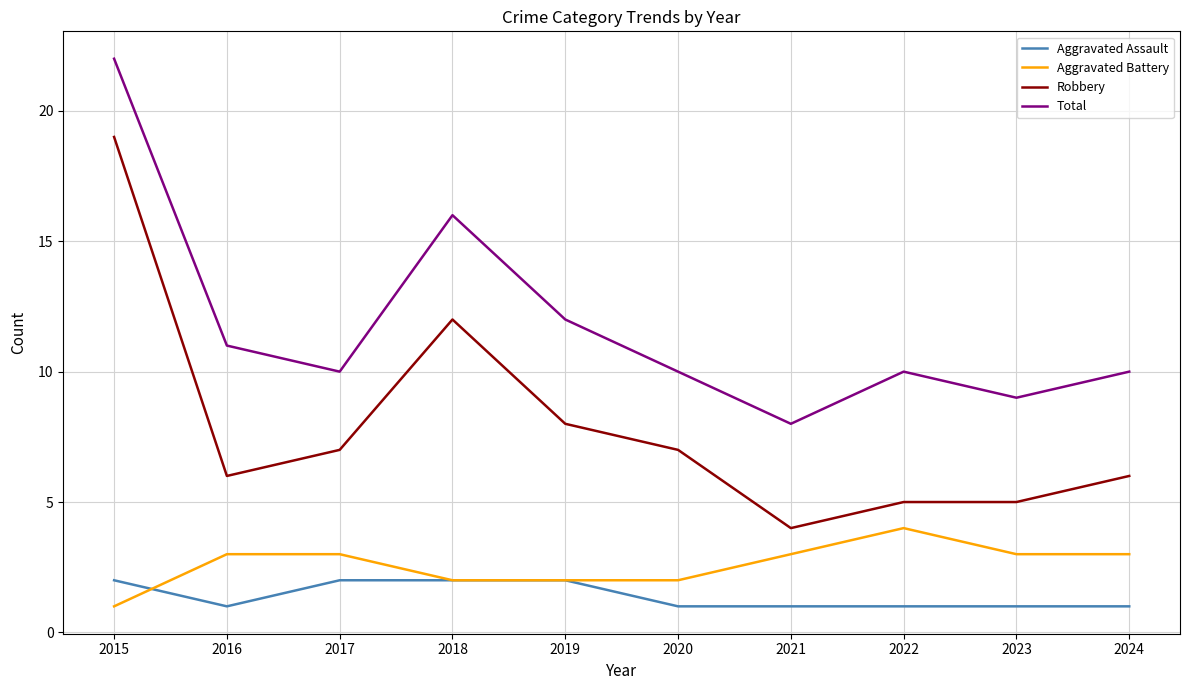

What is the difference between the maximum and minimum values in the Aggravated Battery series?

3